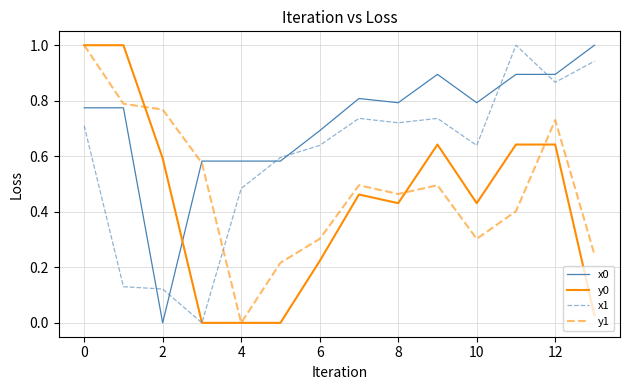

What is the maximum value for y1?

1.0